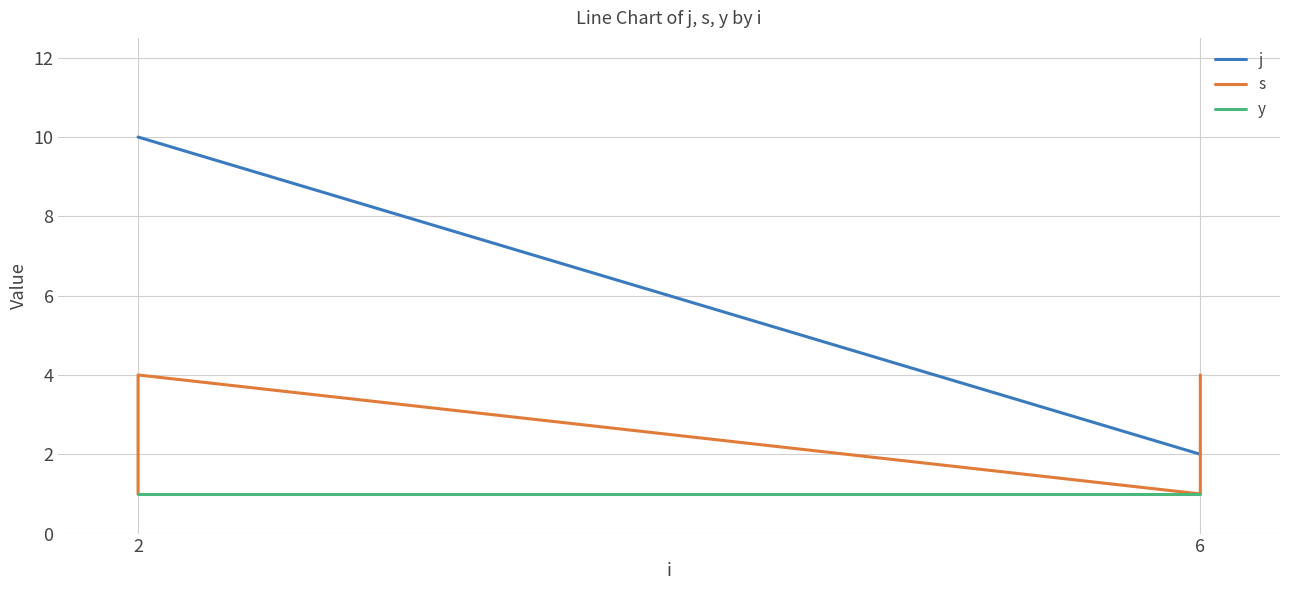

How many j values are between 2 and 10?

4